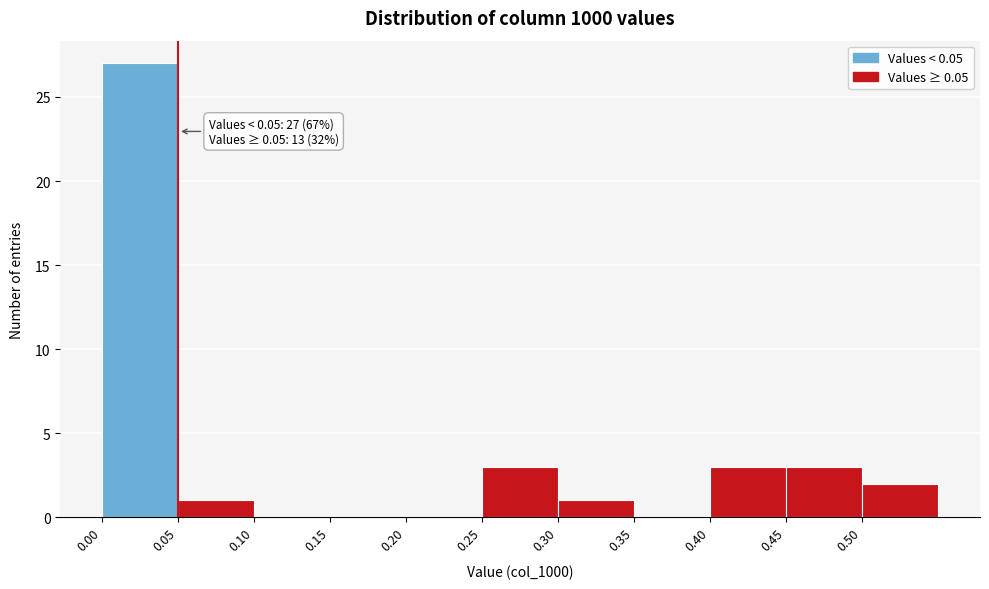

Which range on the x-axis has the tallest bar?

0.00 to 0.05